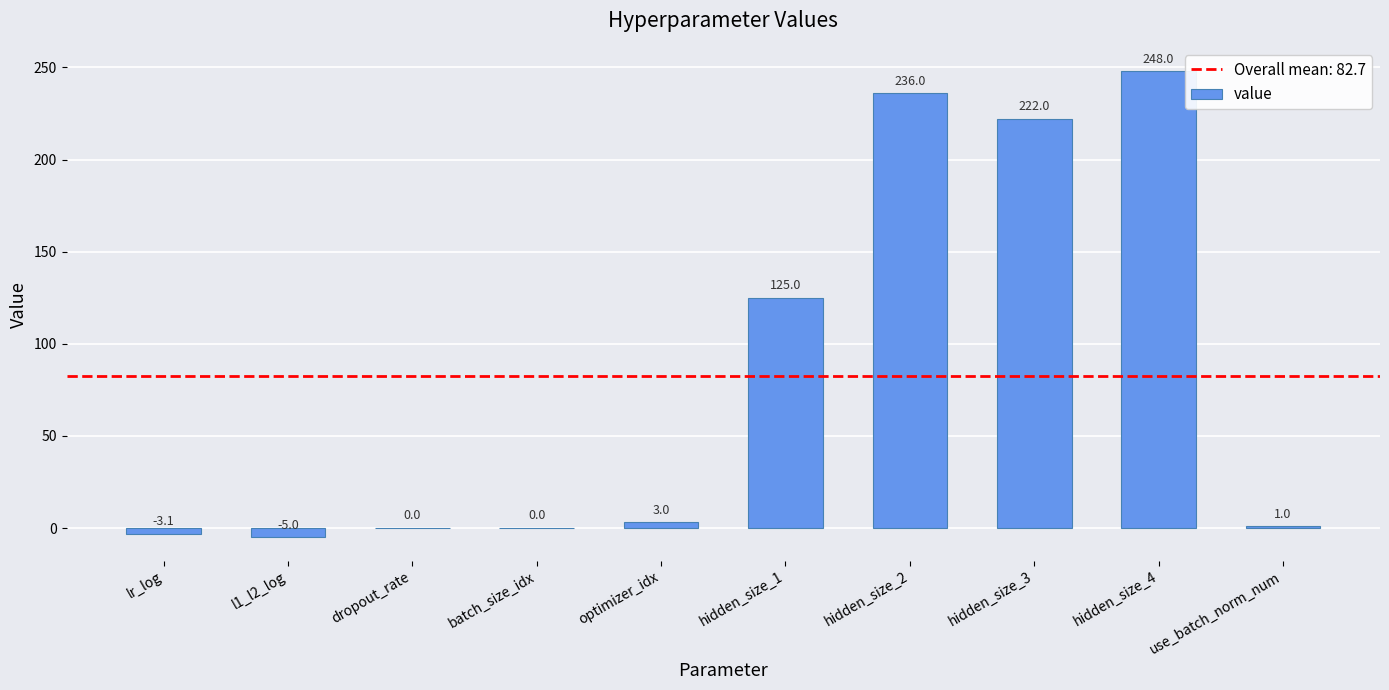

The value at hidden_size_1 is 177.1. True or false?

False